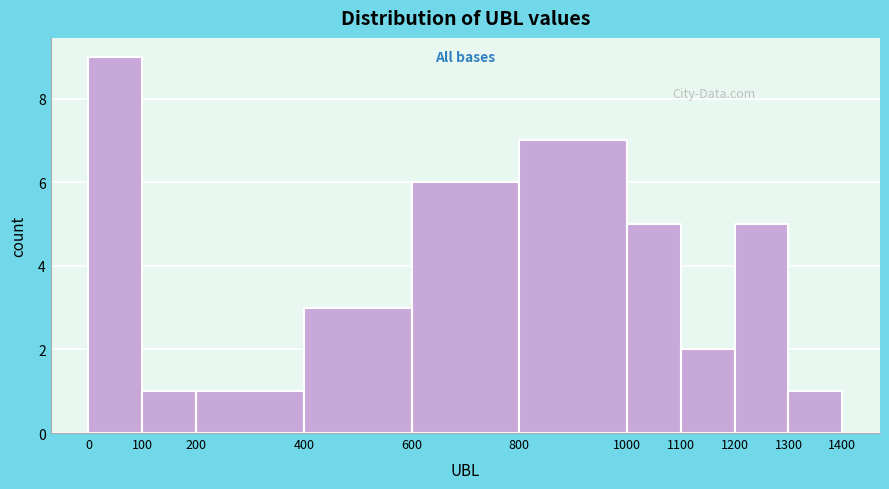

Reading left to right, list every bar in this chart as the range it spans on the x-axis followed by its height. The values are not printed on the chart, so give them approximately, as read against the axis.

0 to 100: 9
100 to 200: 1
200 to 400: 1
400 to 600: 3
600 to 800: 6
800 to 1000: 7
1000 to 1100: 5
1100 to 1200: 2
1200 to 1300: 5
1300 to 1400: 1